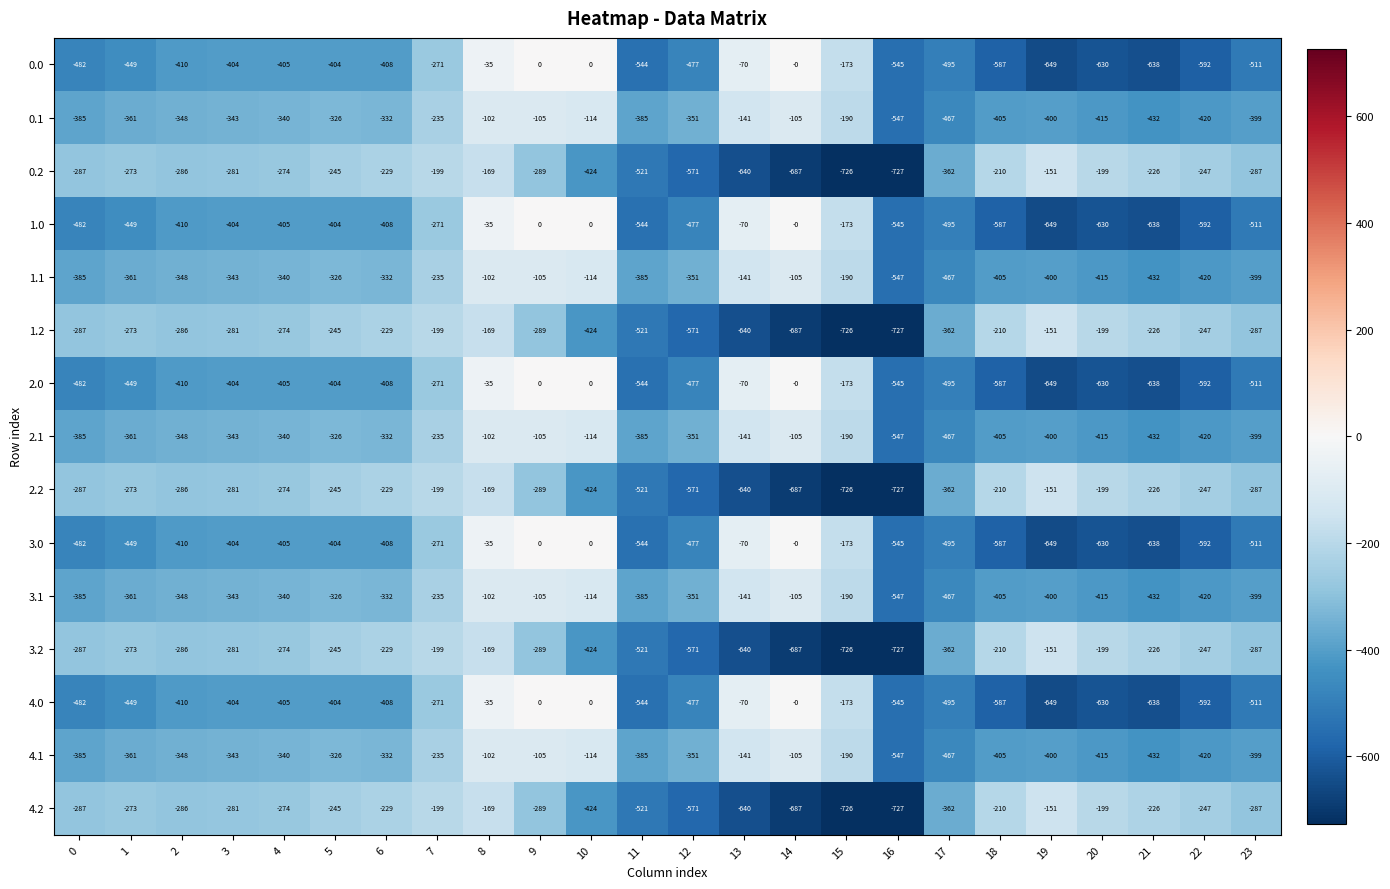

The value of 4.0 at 2 is -410. True or false?

True